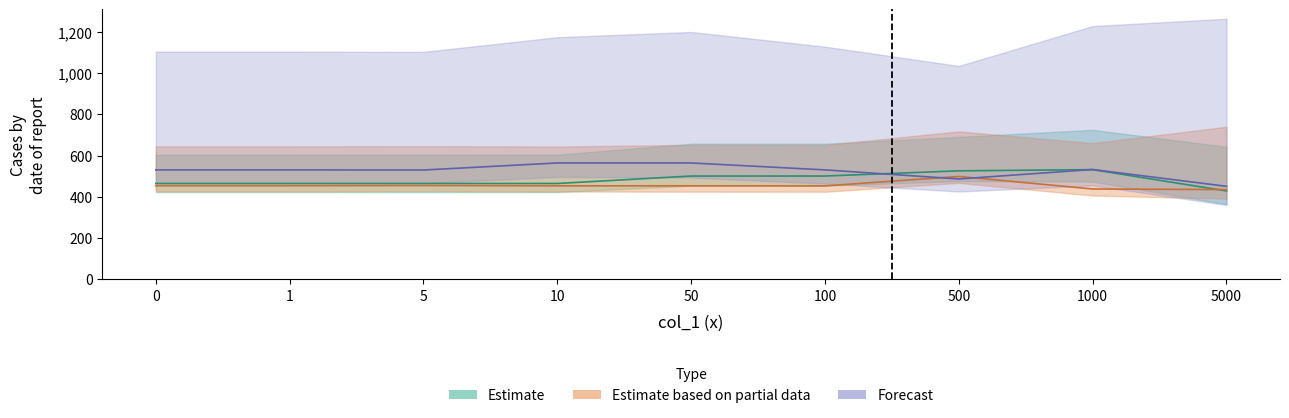

What is the smallest value displayed?

428.8